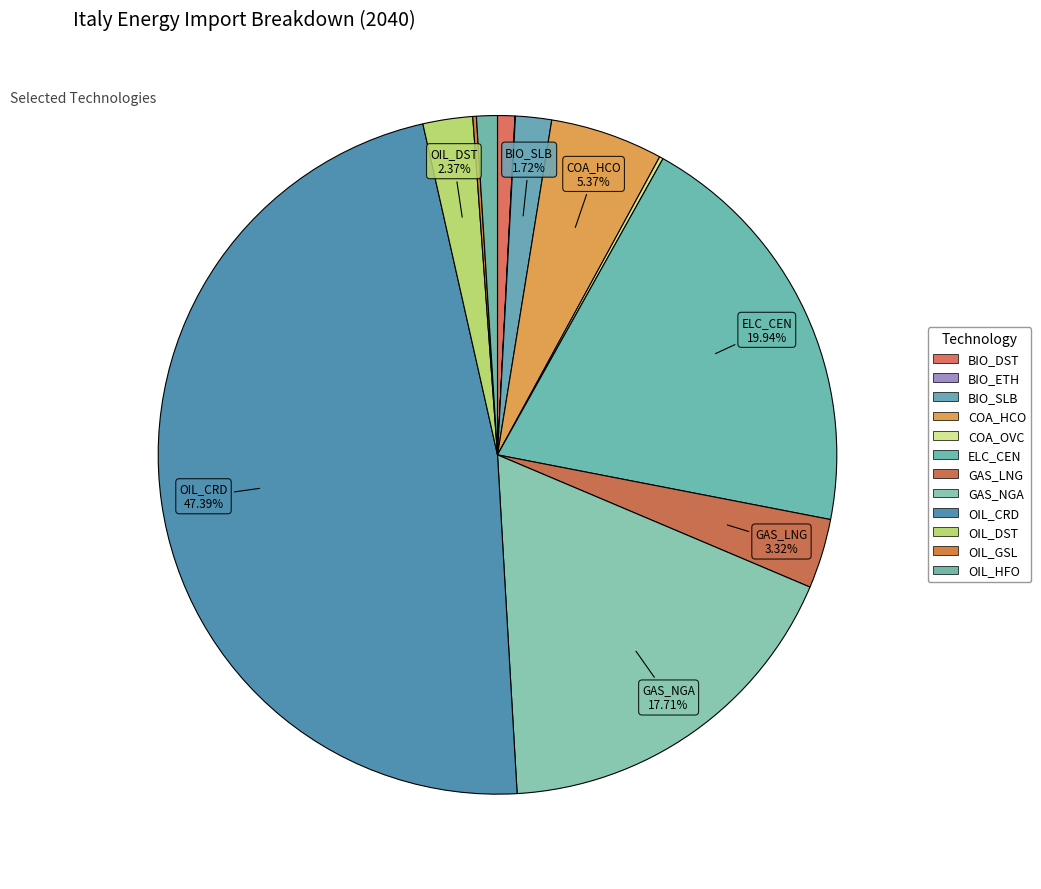

How many segments does this pie chart have?

12